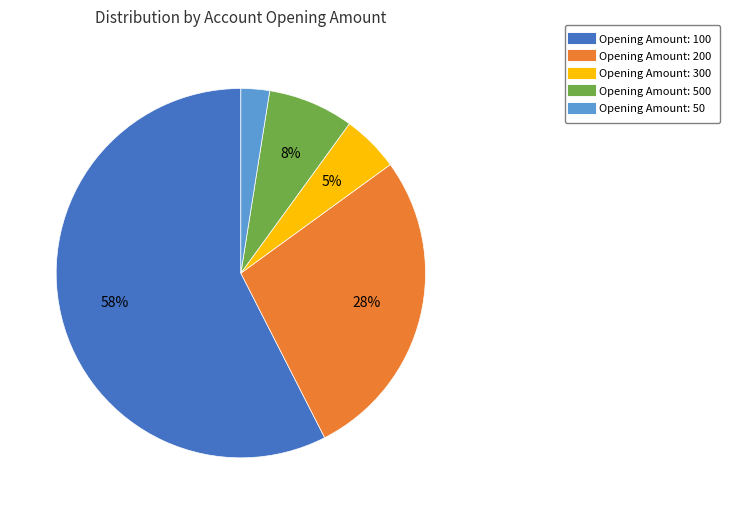

Is there a majority slice in this chart?

Yes